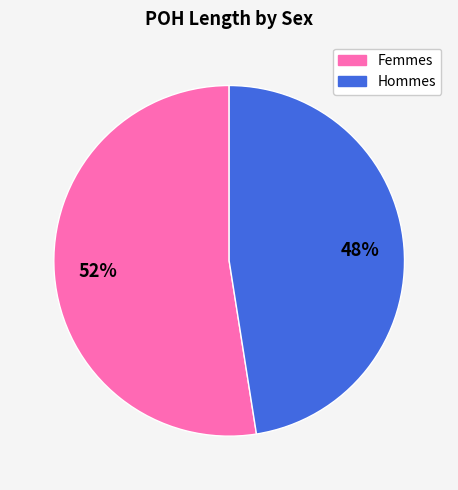

How many segments does this pie chart have?

2